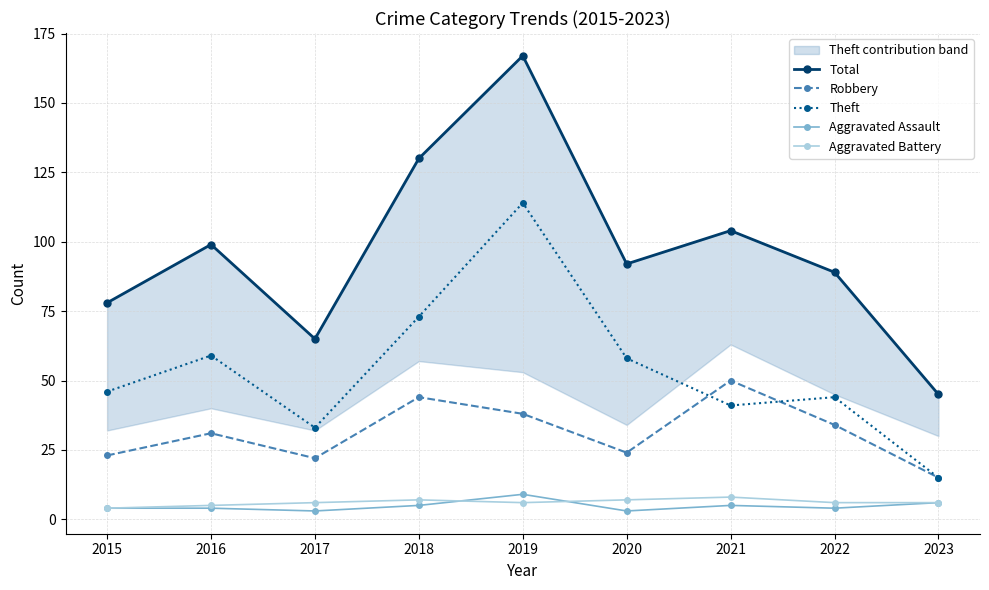

Which series changed the most between 2019 and 2020?

Total